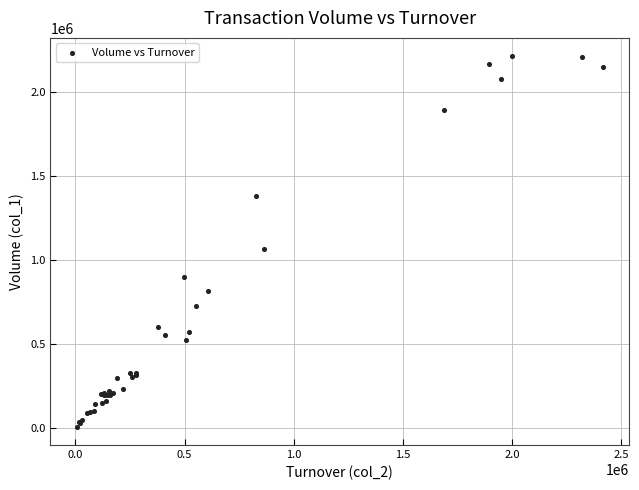

What Y value in the scatter plot is closest to 1110500?

1063000